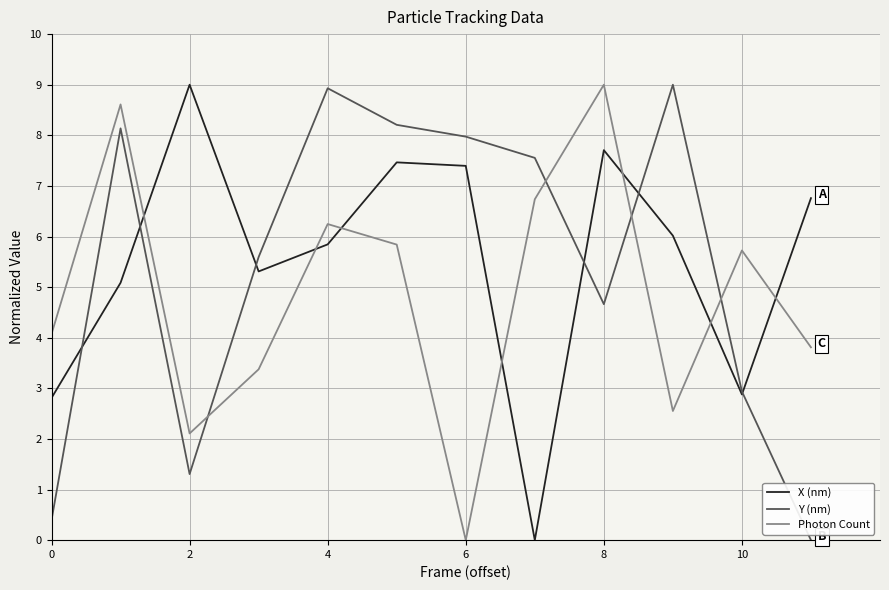

How many times do Photon Count and Y (nm) cross each other?

4